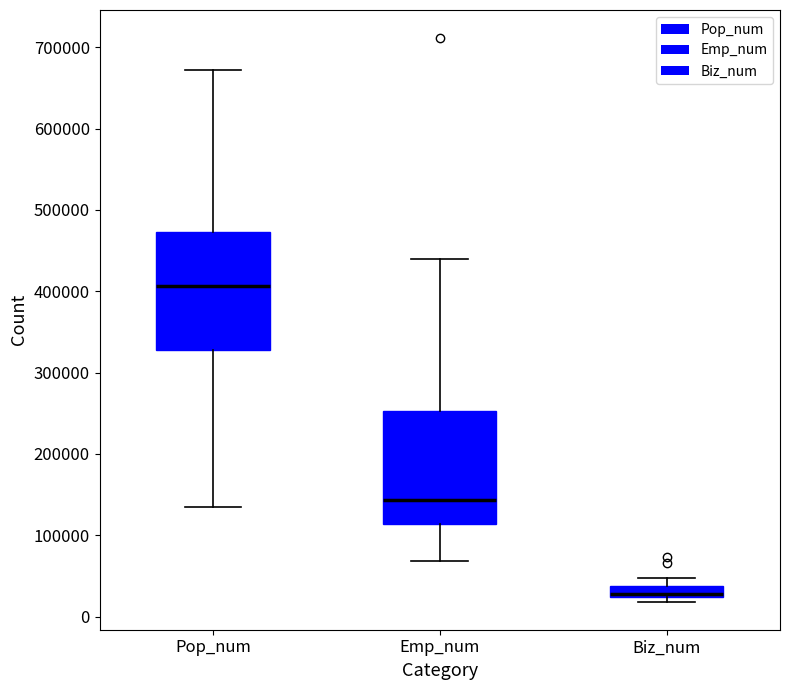

Where is the upper edge of the box for Emp_num on the y-axis? The values are not printed on the chart, so give them approximately, as read against the axis.

250000